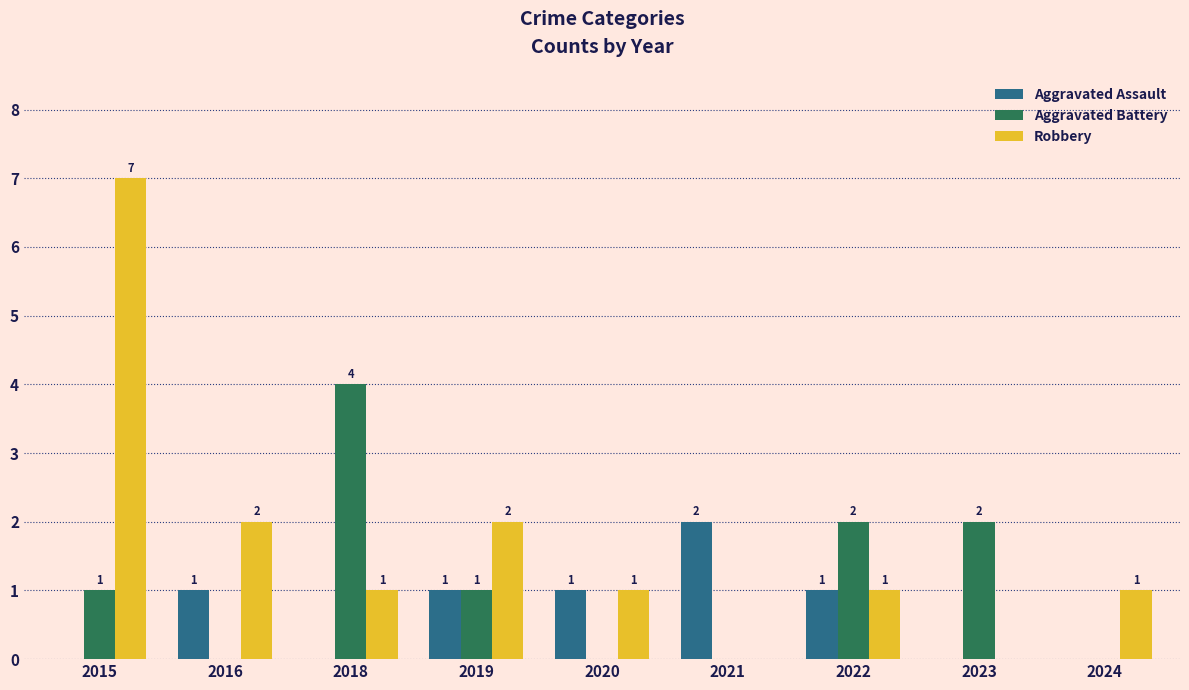

How many values in Robbery are above zero?

7